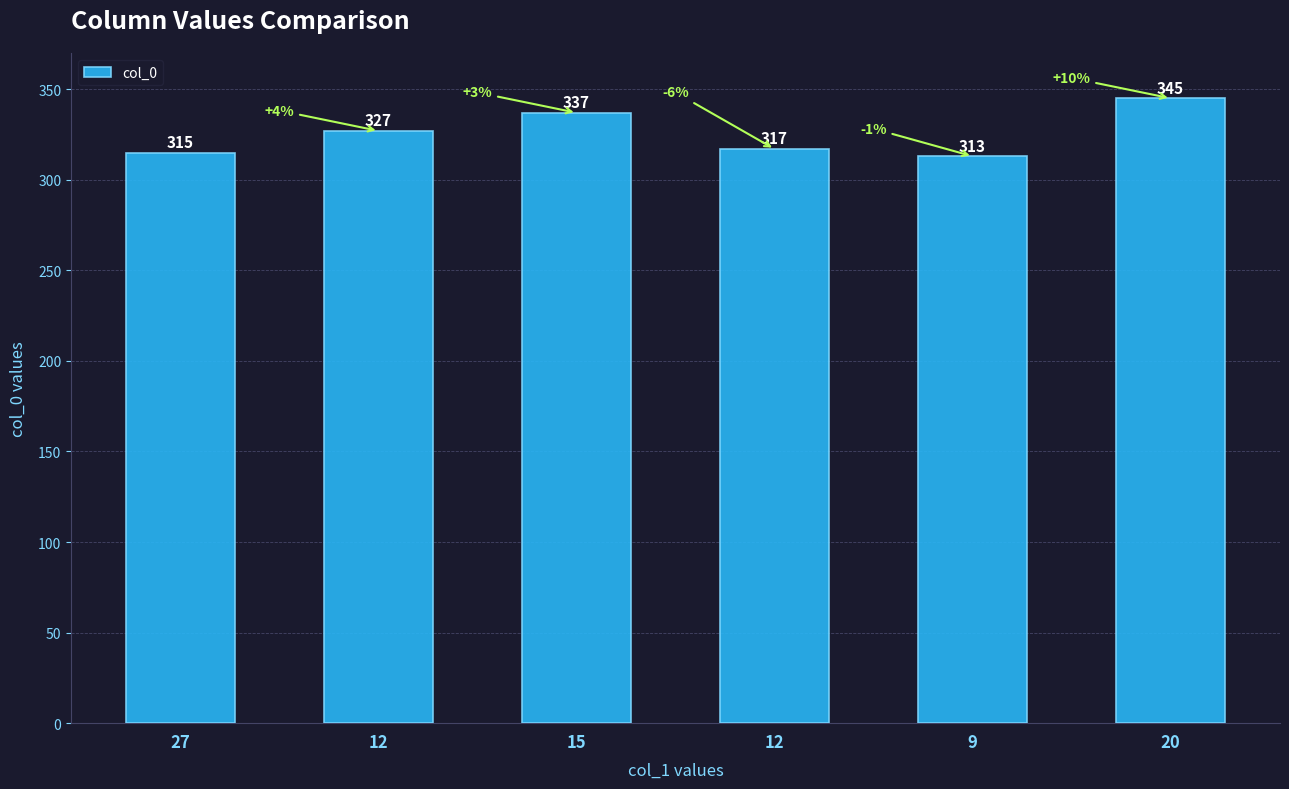

What is the smallest value displayed?

313